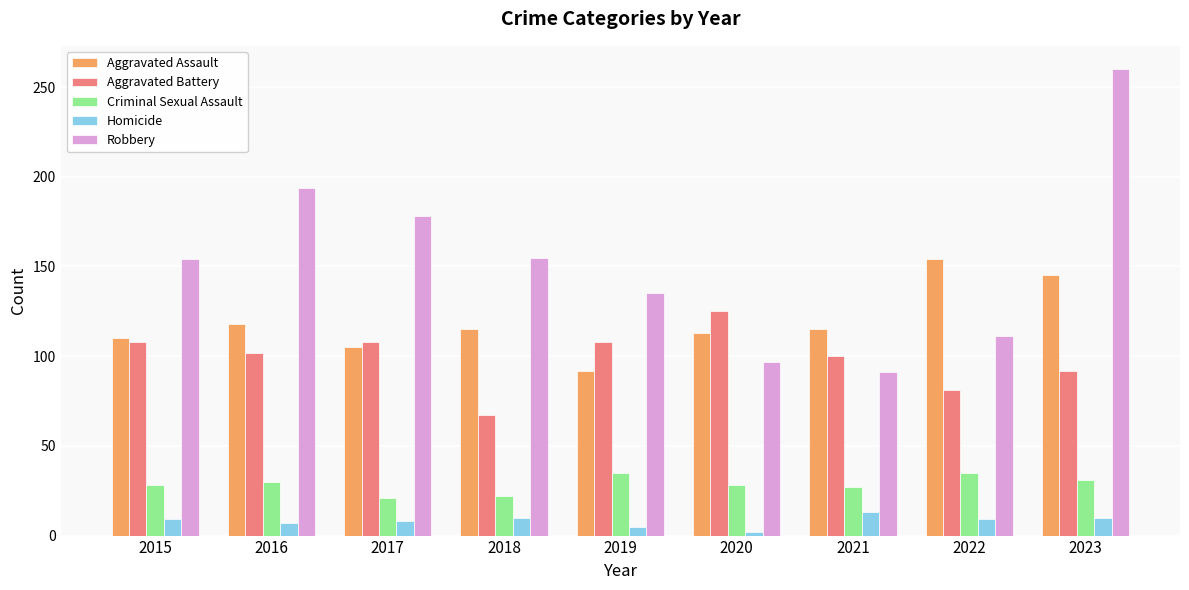

Between 2018 and 2023, which series saw the biggest shift?

Robbery